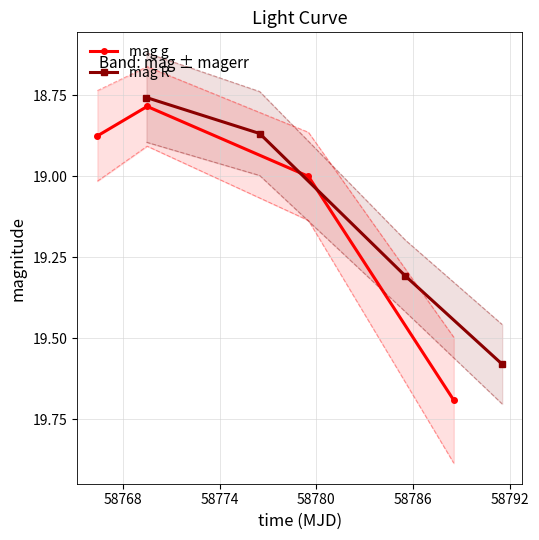

How many interior local valleys does the mag g series have?

1